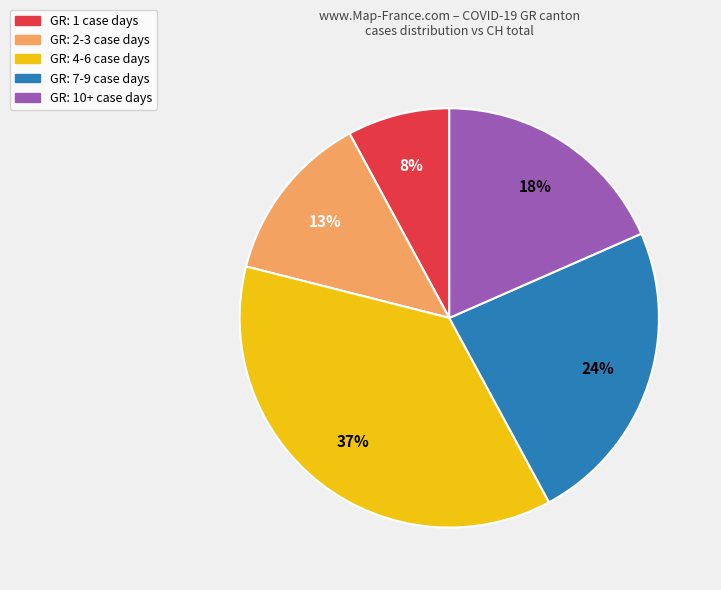

How many slices are in this pie chart?

5